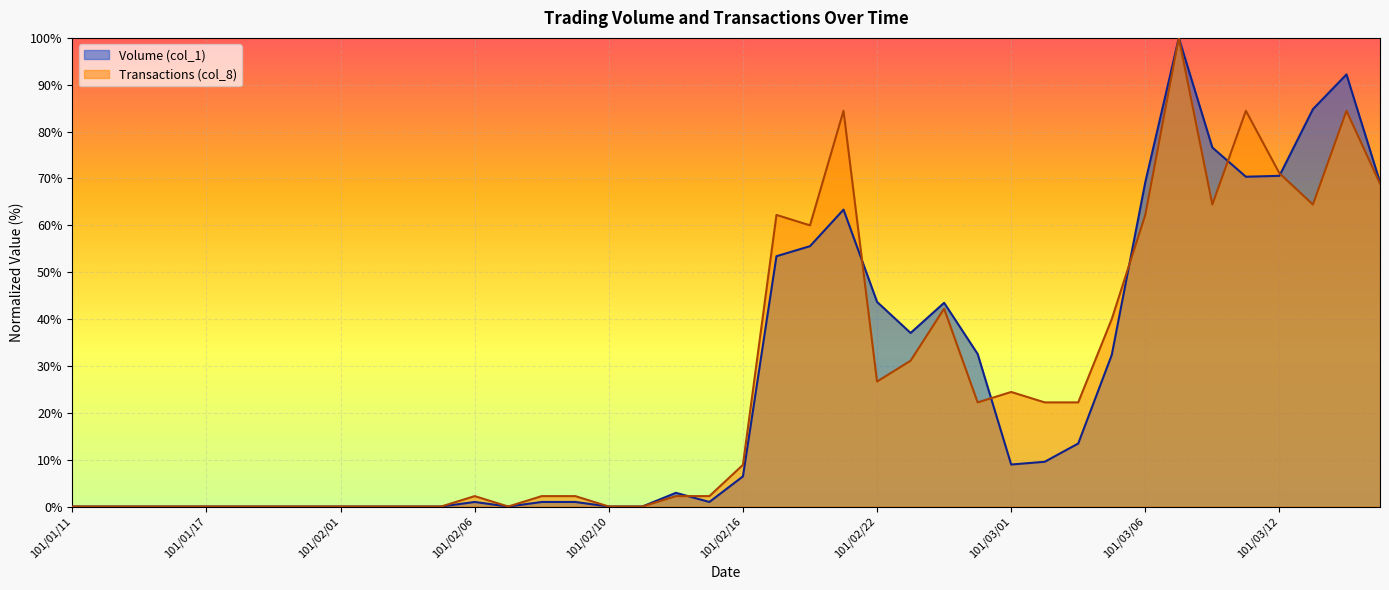

What is the value of the Volume (col_1) point at the 26th from the left?

37.0